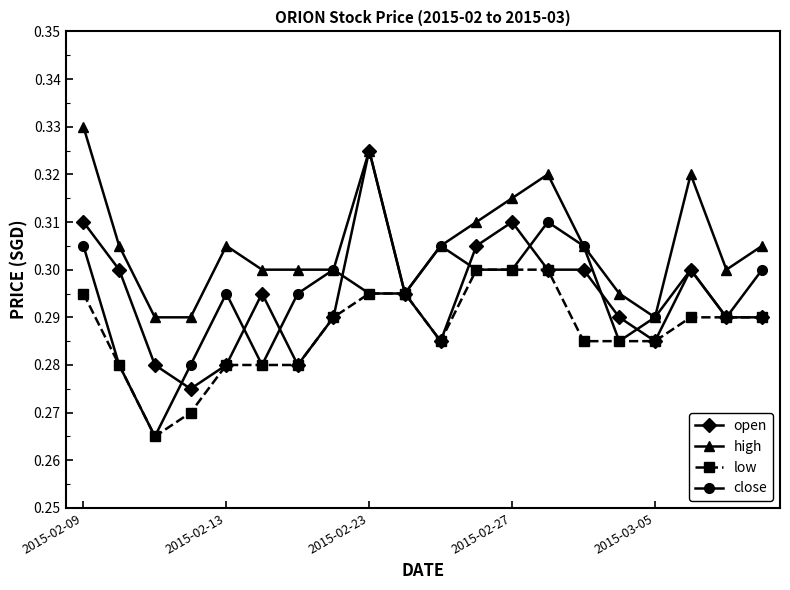

What are all the series names shown in the legend?

open, high, low, close